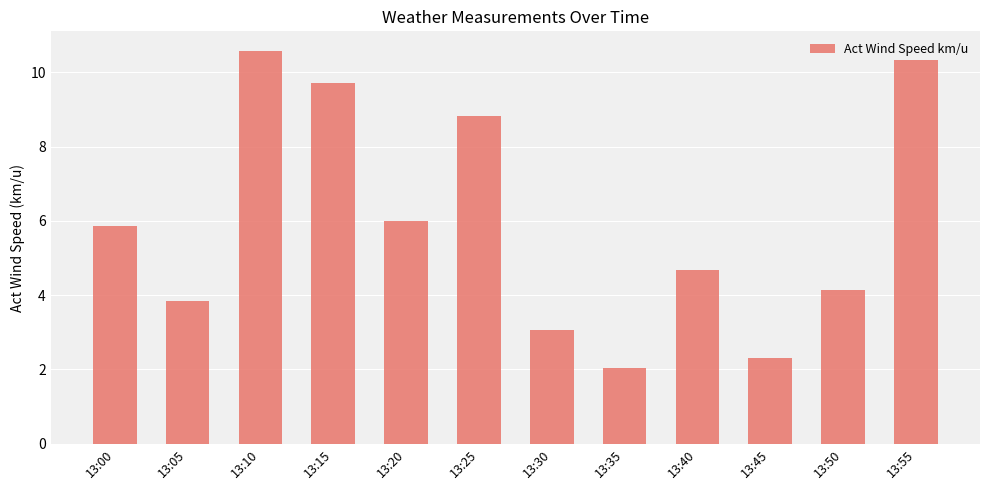

What is the value of the 10th bar from the left?

2.3